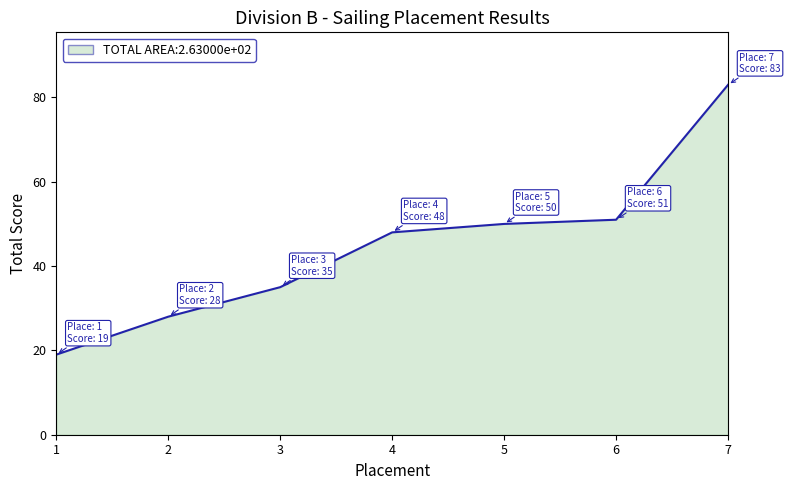

Which has a higher value, 6 or 4?

6